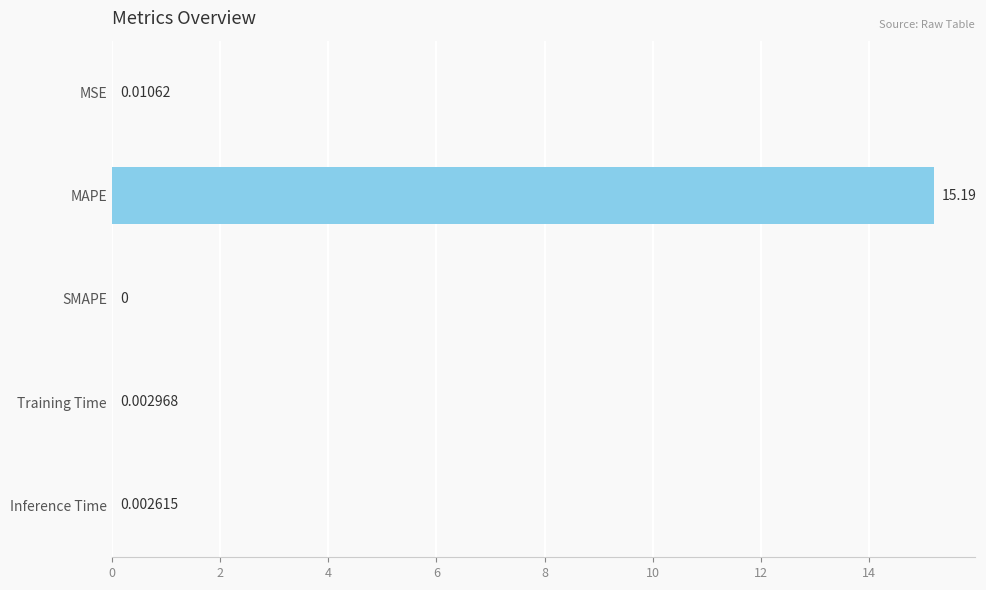

What is the greatest value displayed?

15.2